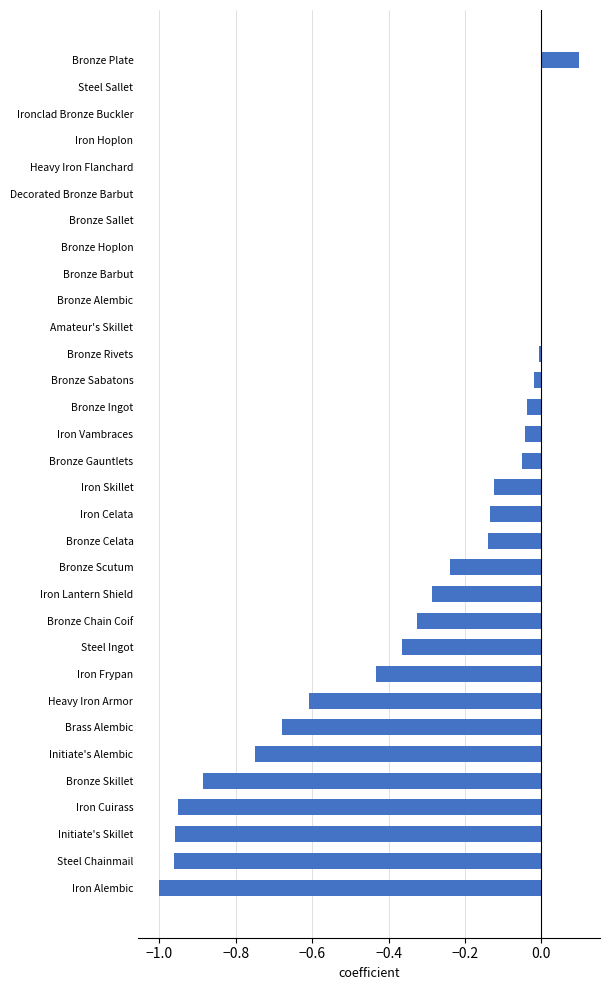

How many distinct data groups are displayed?

1